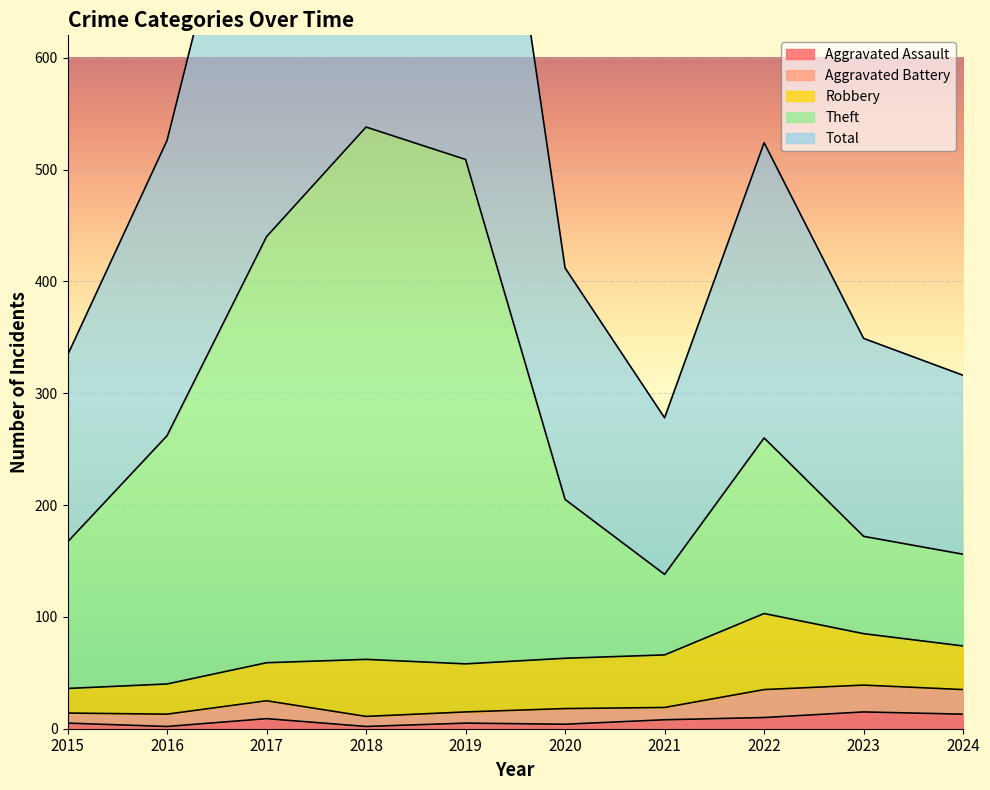

Where is the first local minimum for Aggravated Assault?

2016